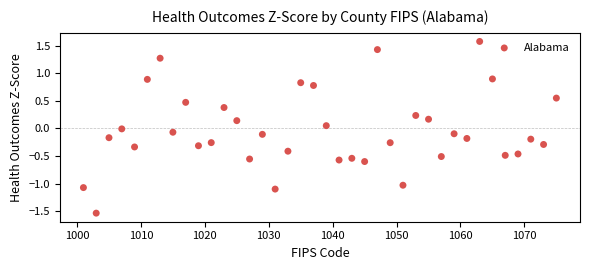

What is the range of X values (max minus min)?

74.0